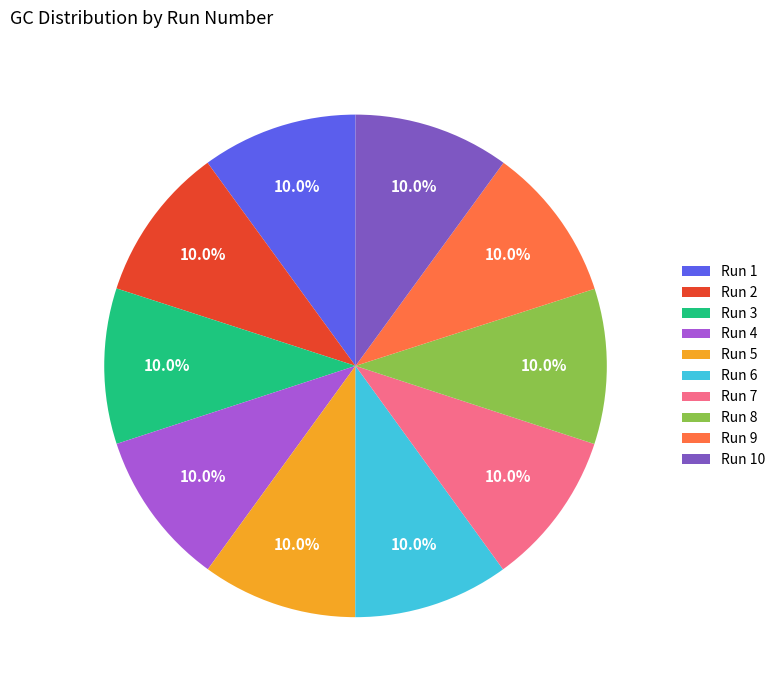

Does any single category account for the majority?

No